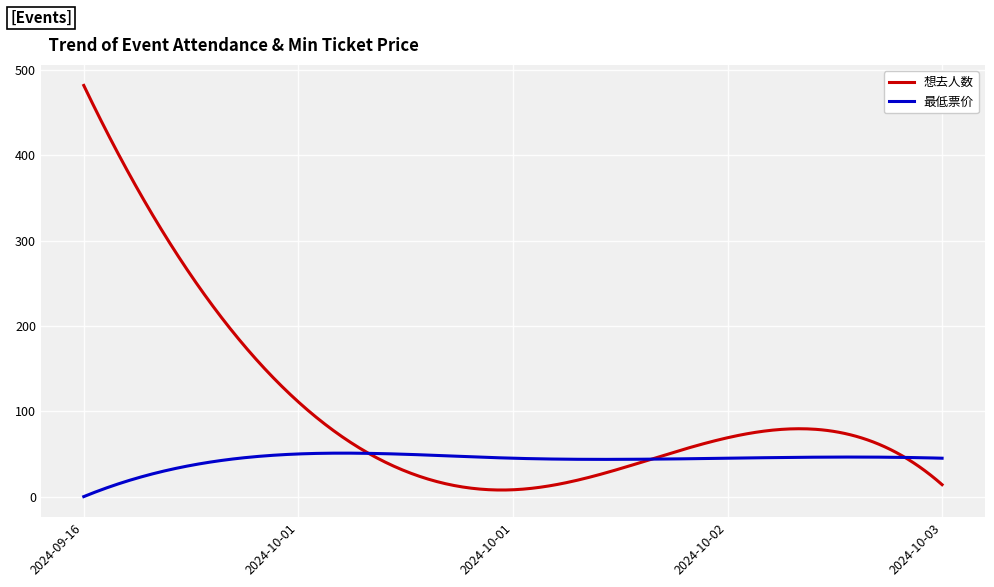

What are all the series names shown in the legend?

想去人数, 最低票价